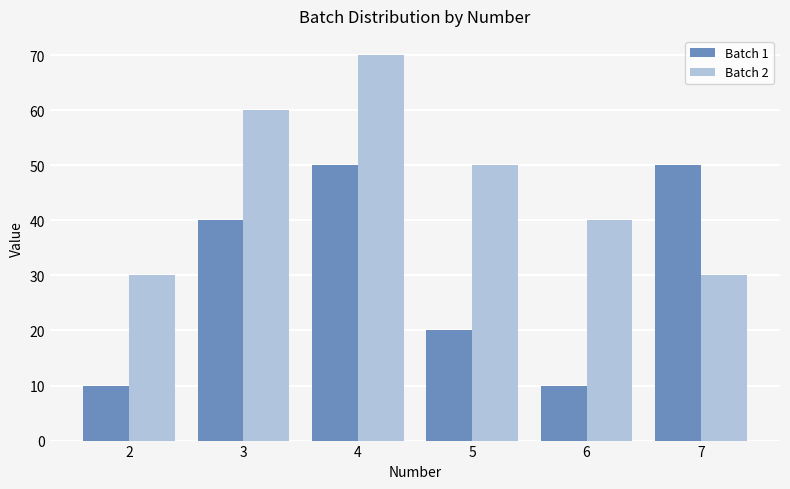

The value of Batch 1 at 3 is 40. True or false?

True